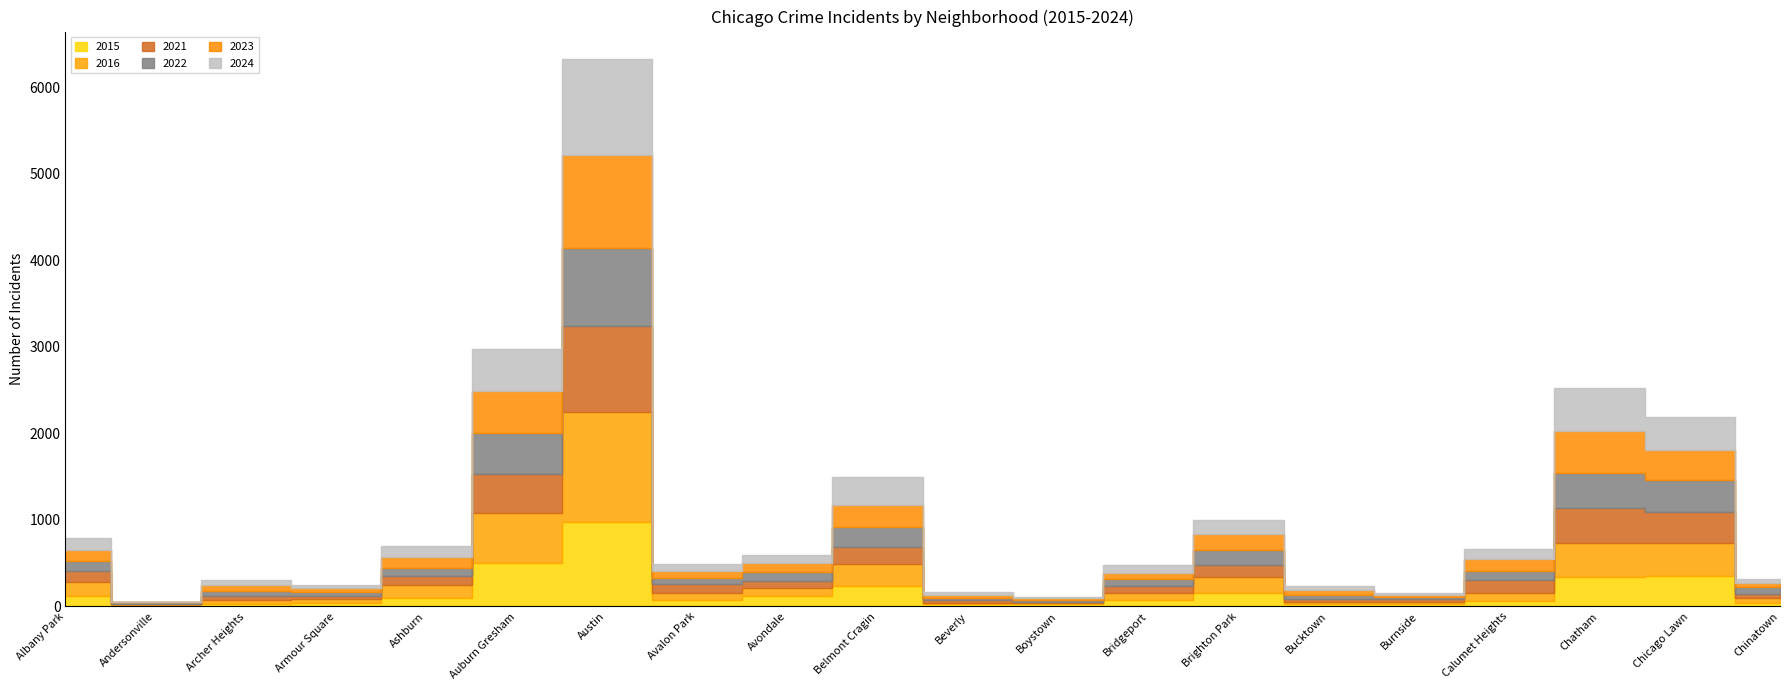

What is the maximum value for 2024?

1112